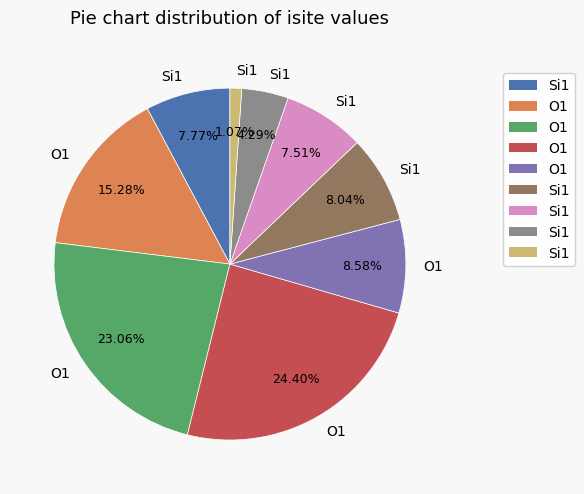

Is there any slice that represents more than half of the pie?

No